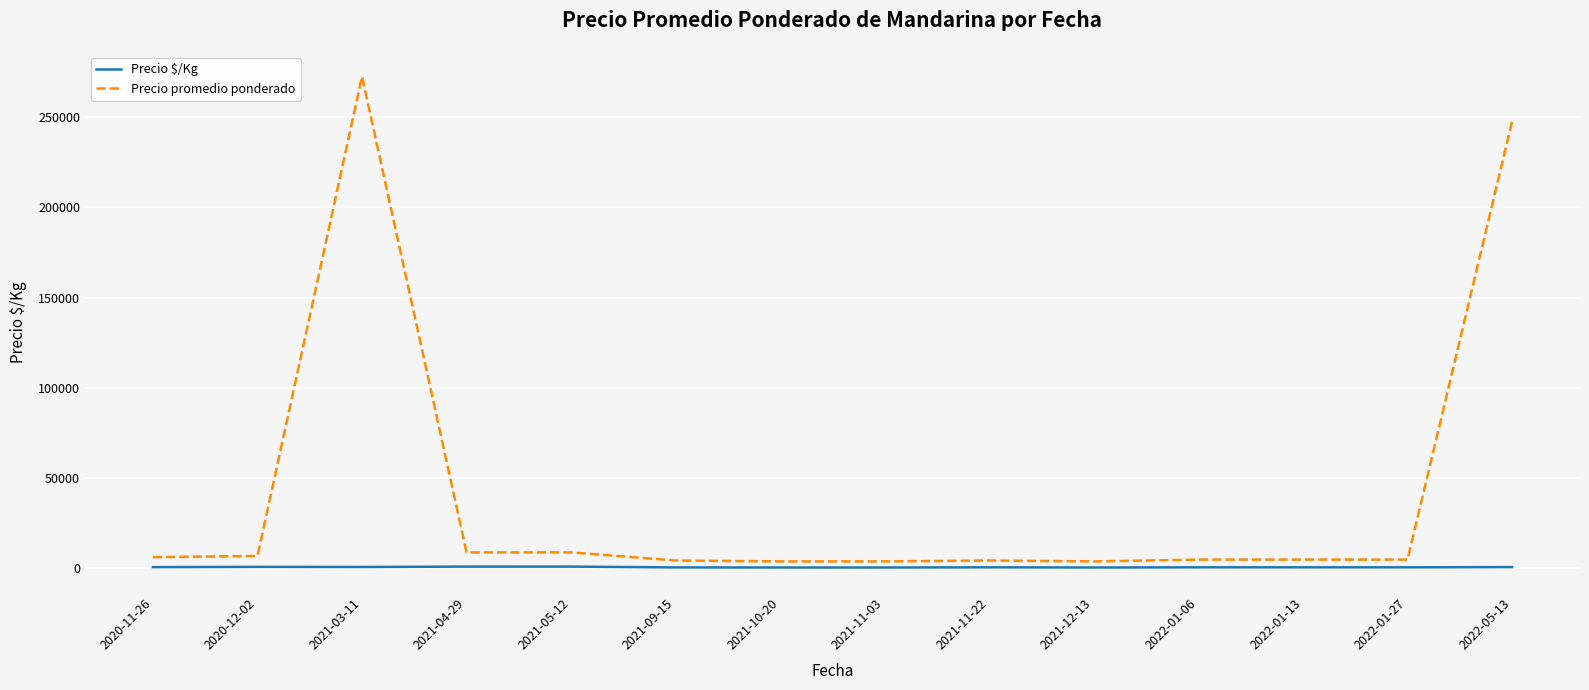

List the series in order of their peak value, lowest first.

Precio $/Kg, Precio promedio ponderado